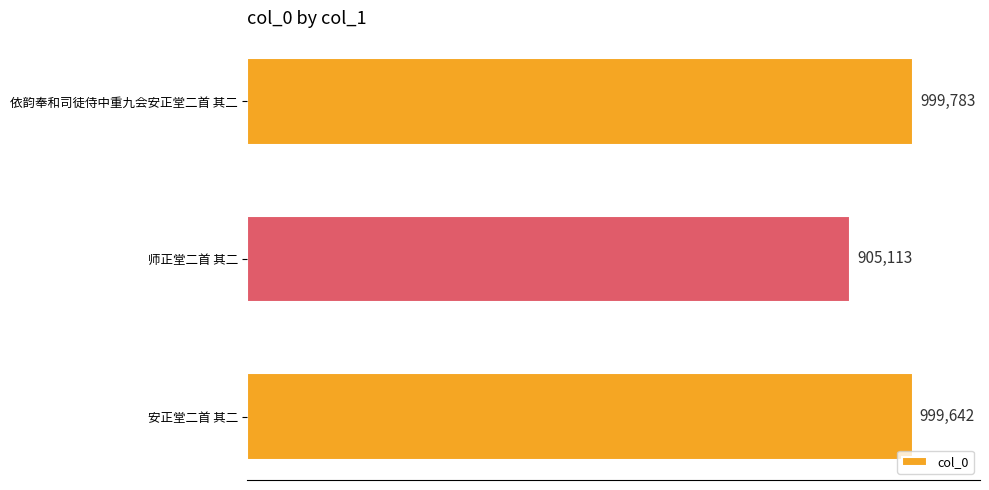

Are the bars horizontal?

Yes